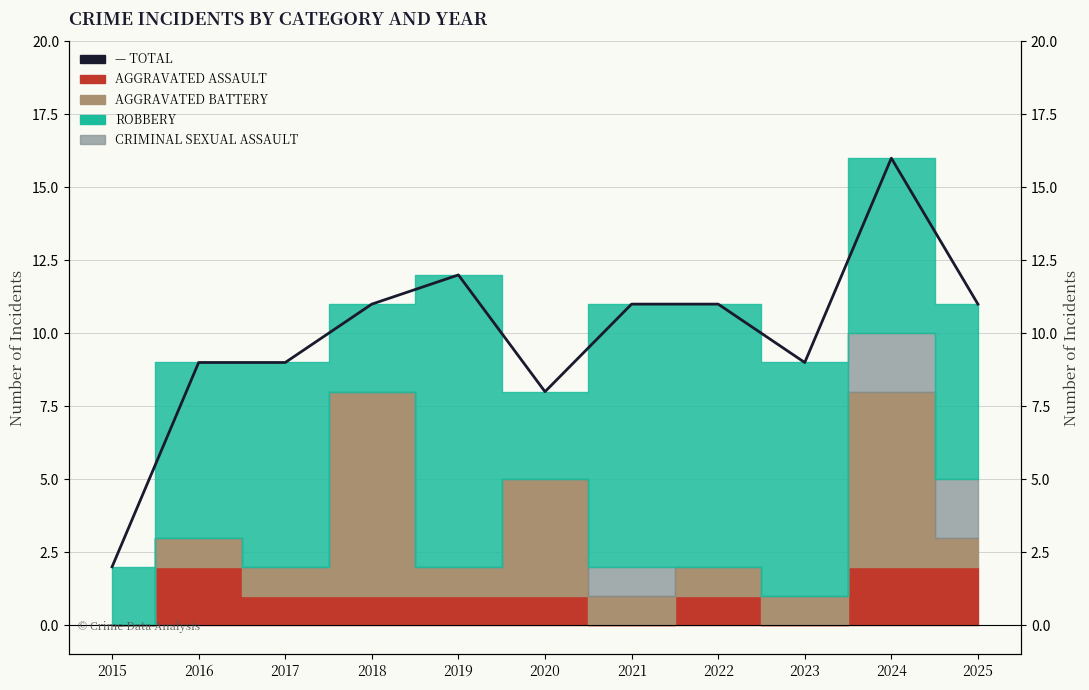

What is the sum of all values?

109